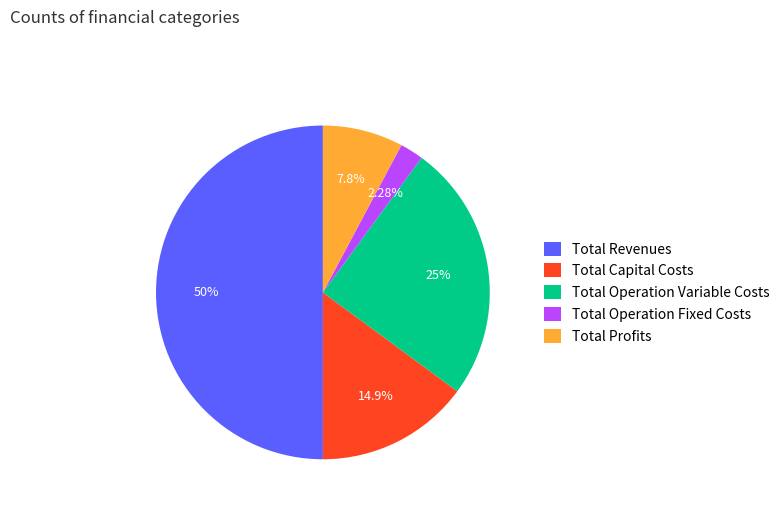

Is it true that Total Operation Variable Costs is 25% of the pie?

True